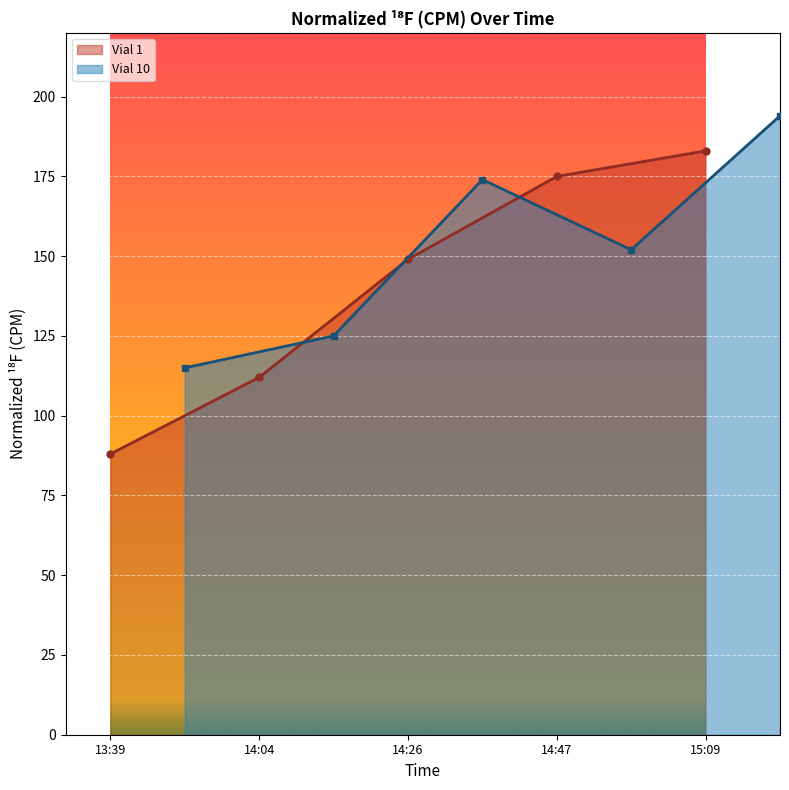

What are all the series names shown in the legend?

Vial 1, Vial 10